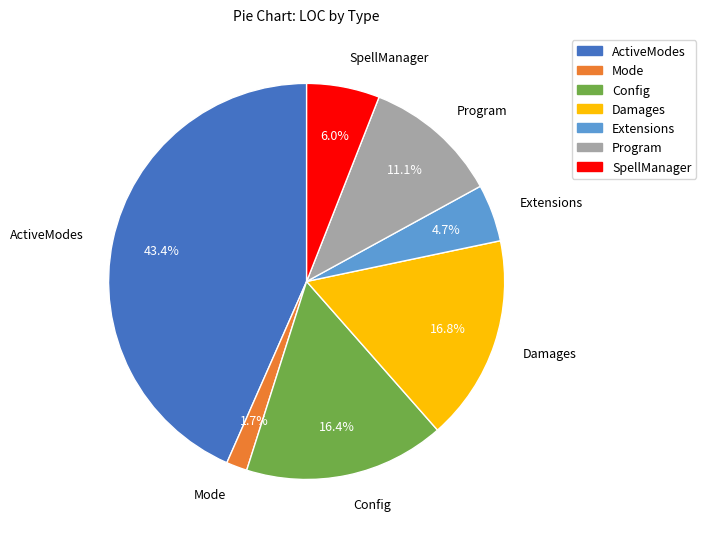

To the nearest percent, what is the combined percentage of Damages and Program?

28%